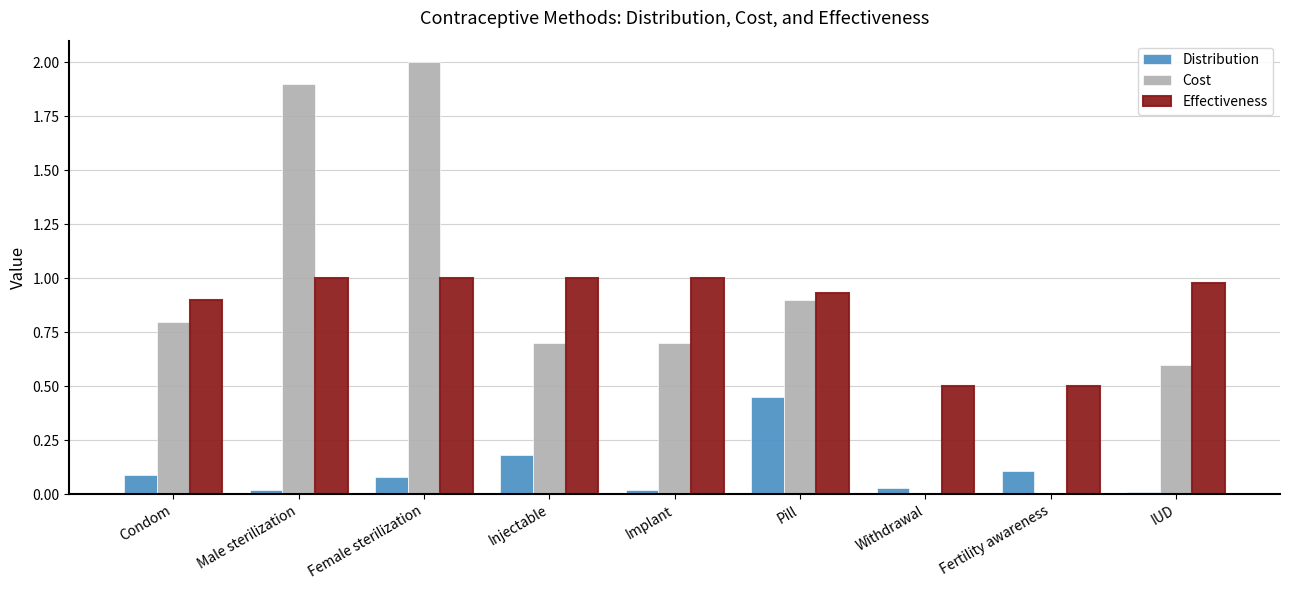

Which category has the highest value in the Cost series?

Female sterilization